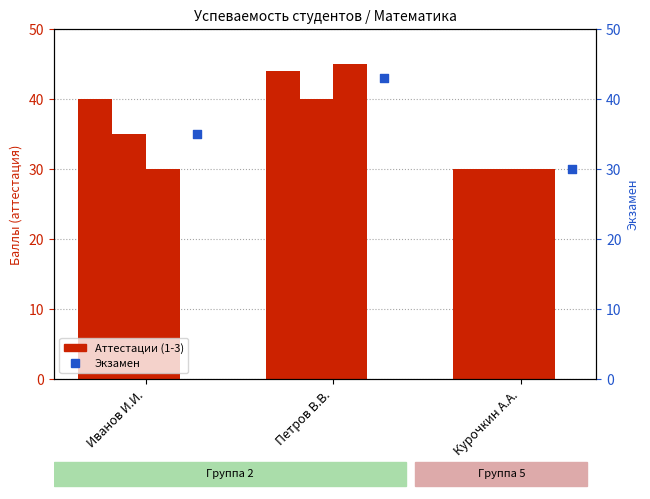

Approximately how many times larger is the value at Иванов И.И. compared to Петров В.В.?

0.9